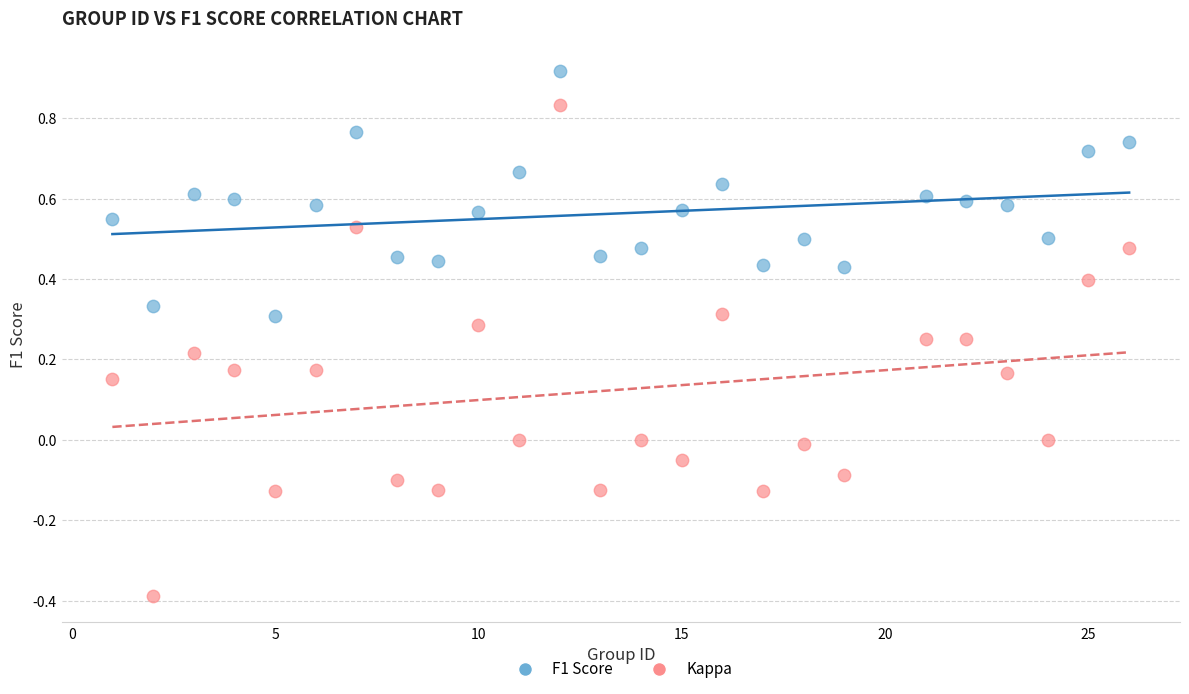

Which series reaches the minimum Y coordinate?

Kappa